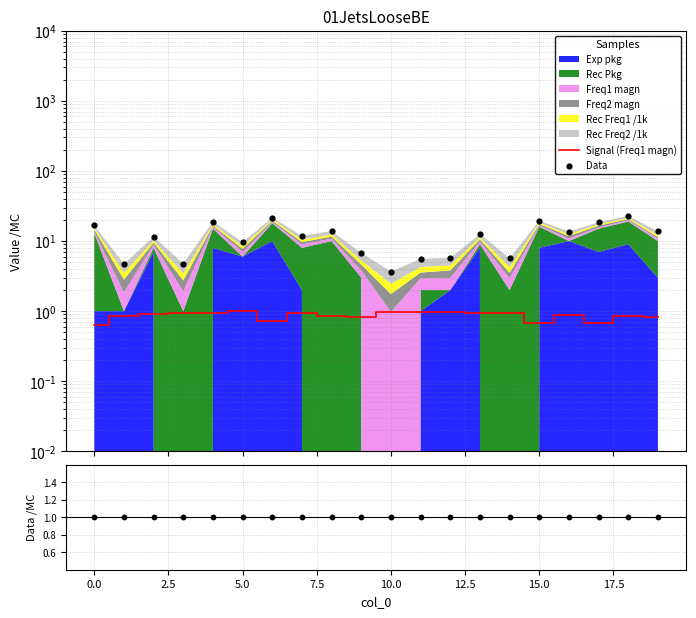

At how many categories does at least one series exceed 1?

20